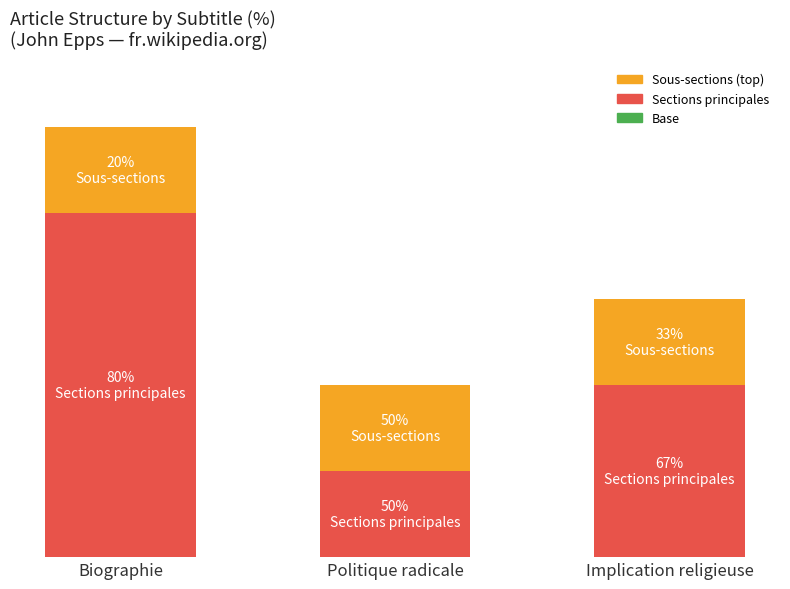

Are the bars grouped side by side (vs. stacked)?

No